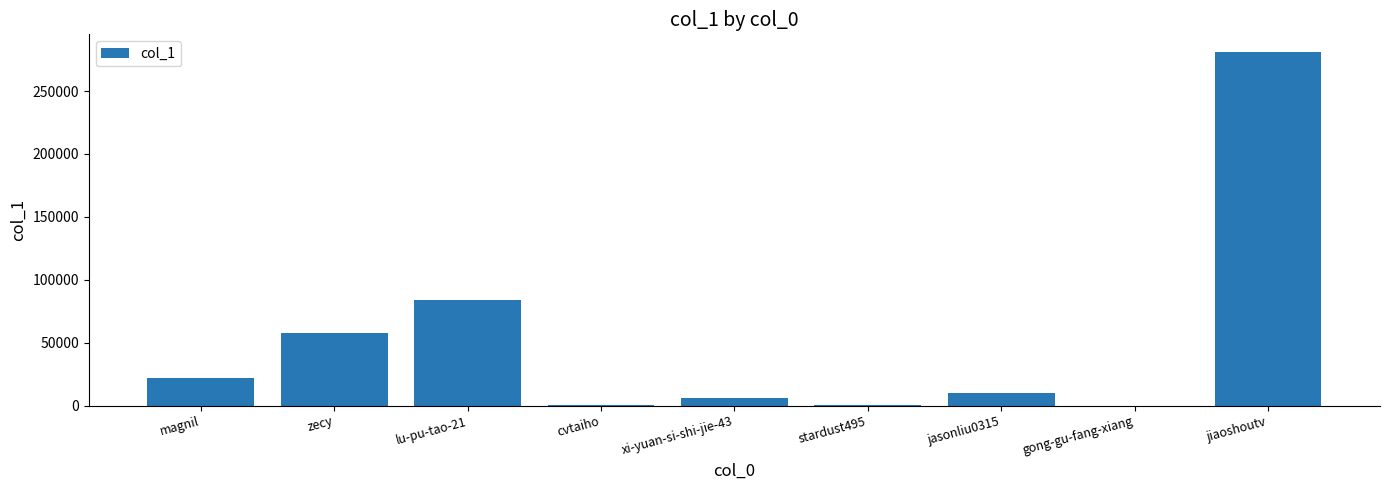

Count the number of categories in the chart.

9